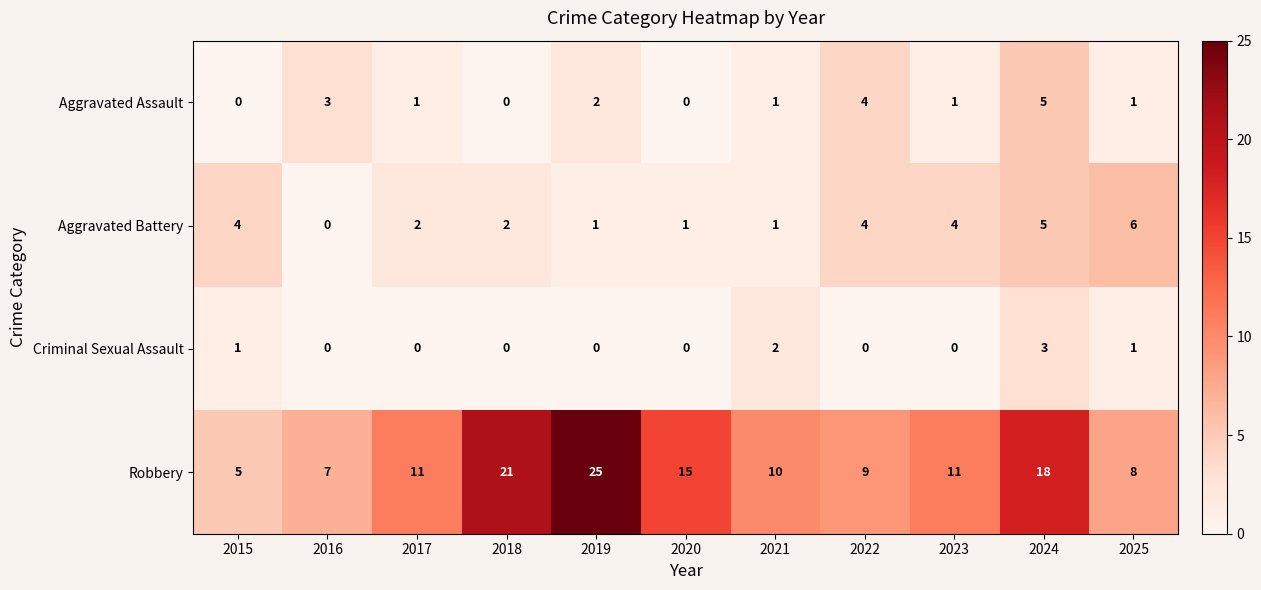

What is the average value of the Aggravated Battery series?

3